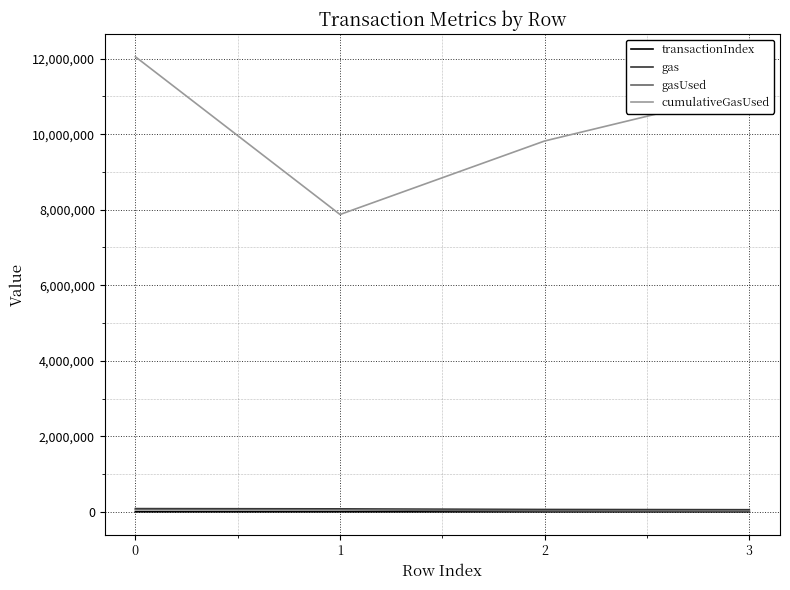

True or false: gas has a value of 84313 at 0.

True